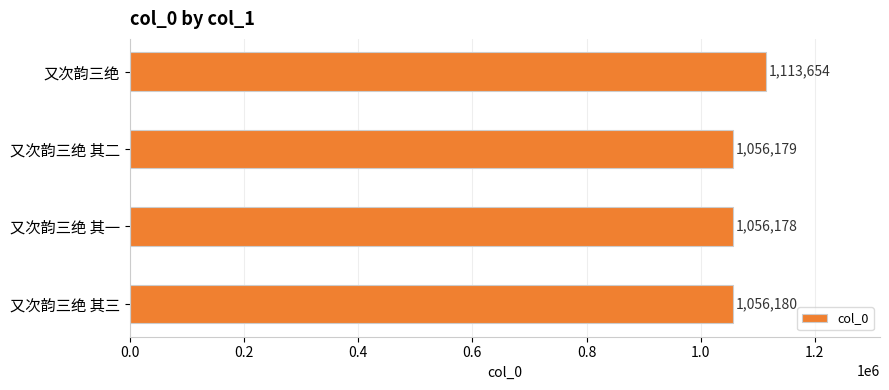

Reading bottom to top, what are all the values shown in this chart?

又次韵三绝 其三=1056180	又次韵三绝 其一=1056178	又次韵三绝 其二=1056179	又次韵三绝=1113654